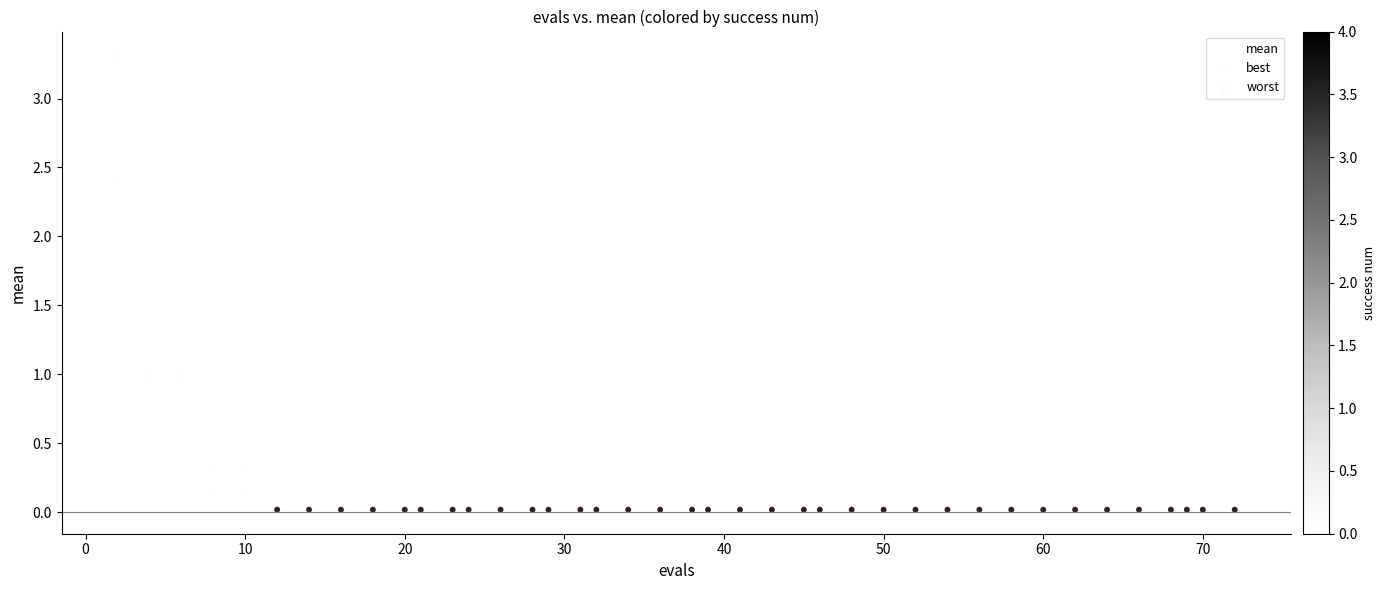

What are all the series names shown in the legend?

mean, best, worst